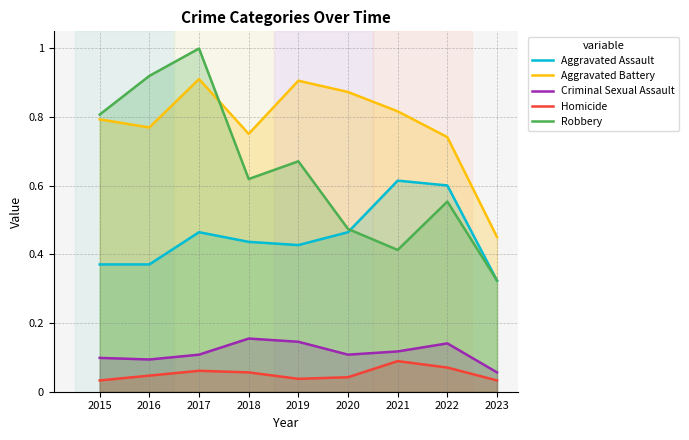

Count the number of data series in this chart.

5